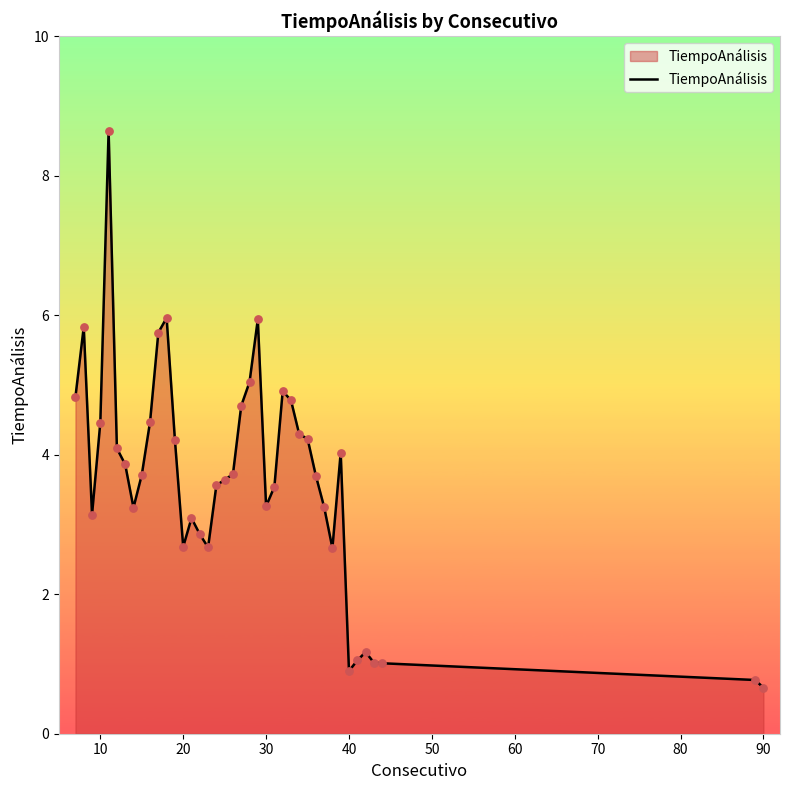

What is the smallest value displayed?

0.7